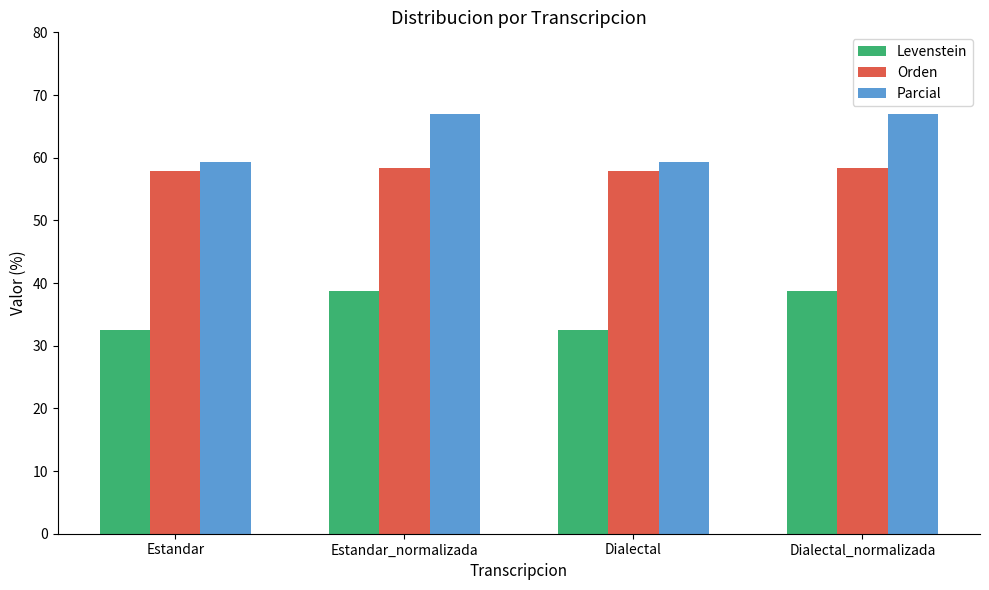

At how many categories does at least one series exceed 43?

4